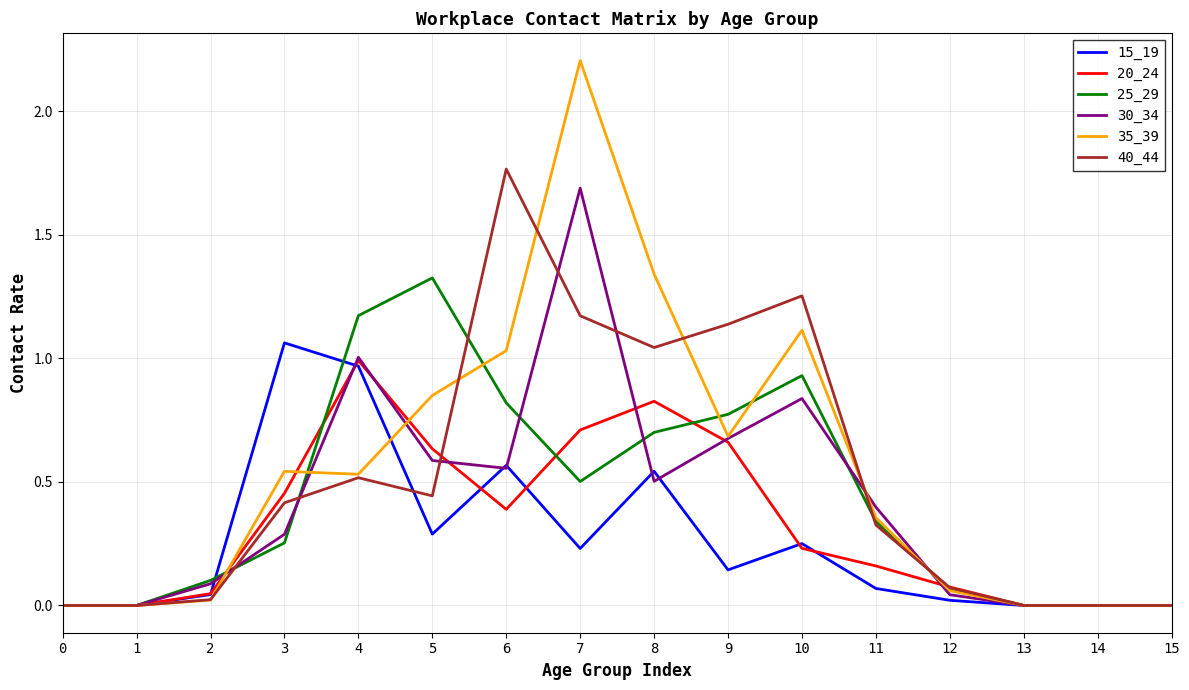

Between 5 and 11, which series saw the biggest shift?

25_29